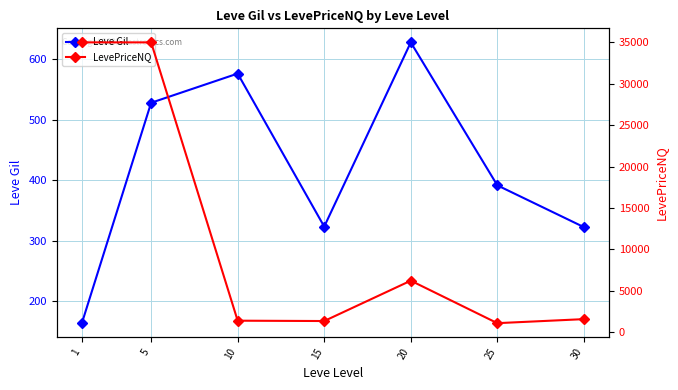

Does the chart have visible grid lines?

Yes